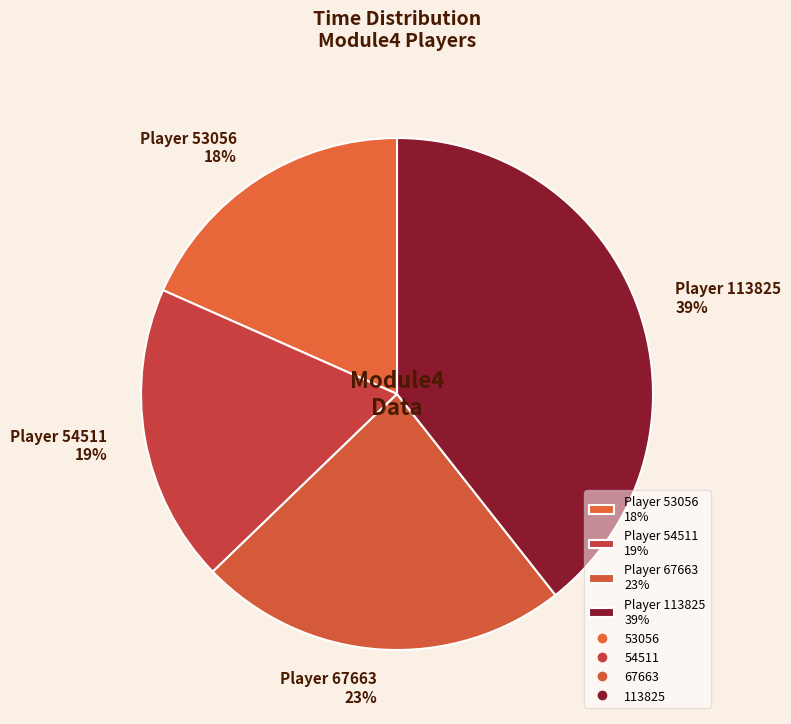

Do Player 113825 39% and Player 53056 18% together represent more than half of the pie?

Yes